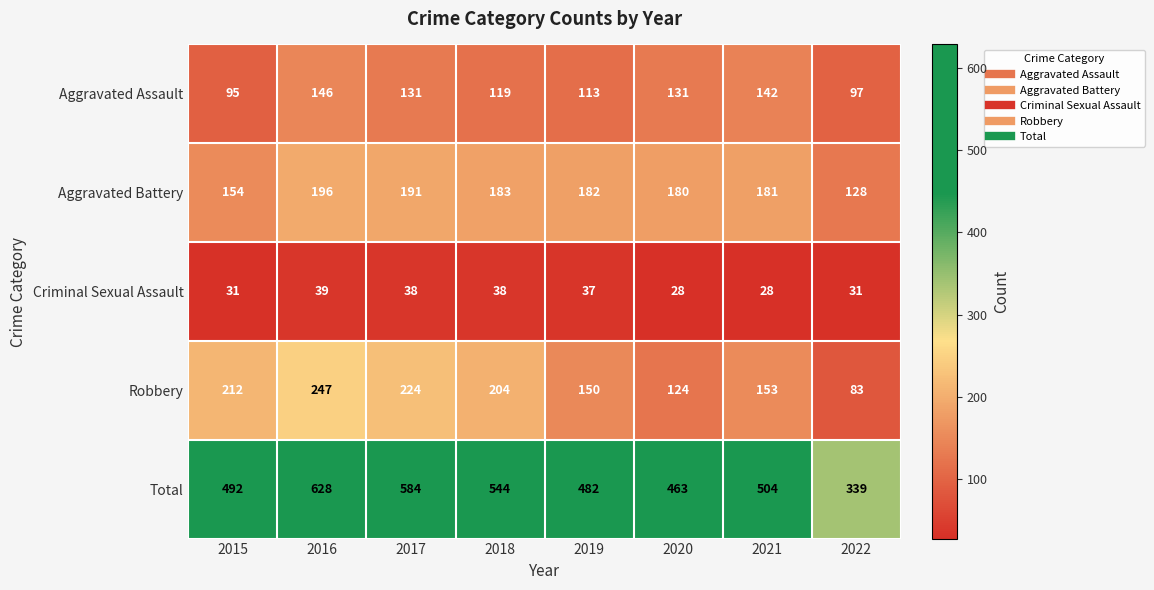

At how many categories does at least one series exceed 167?

8